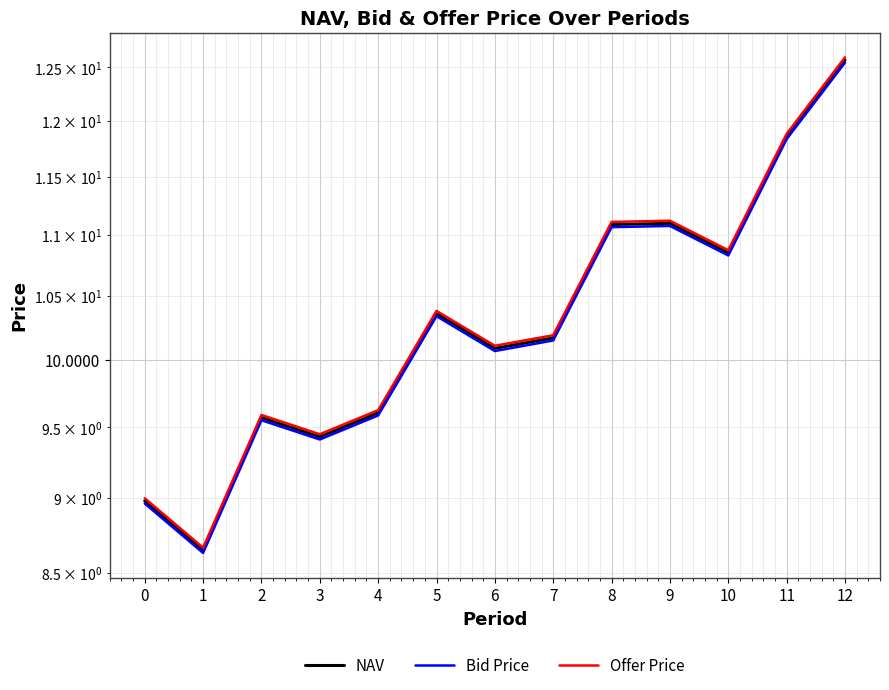

How many data points in Offer Price are above 10?

8